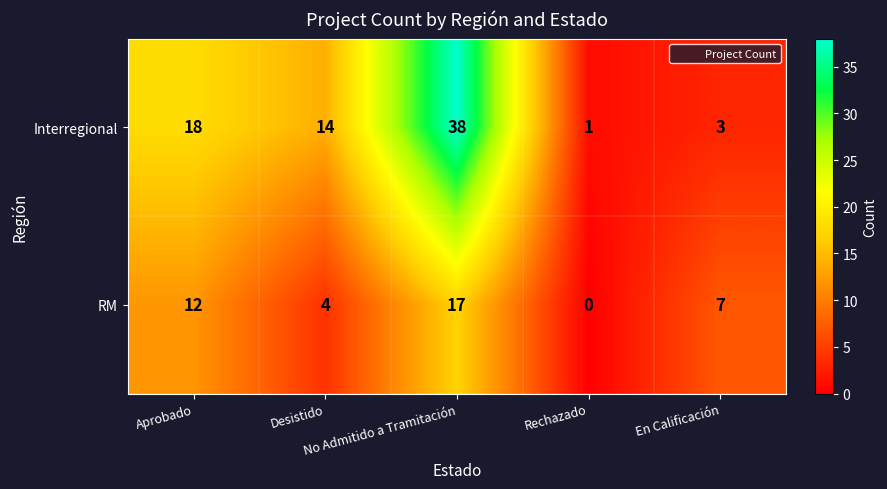

Count the number of data series in this chart.

2